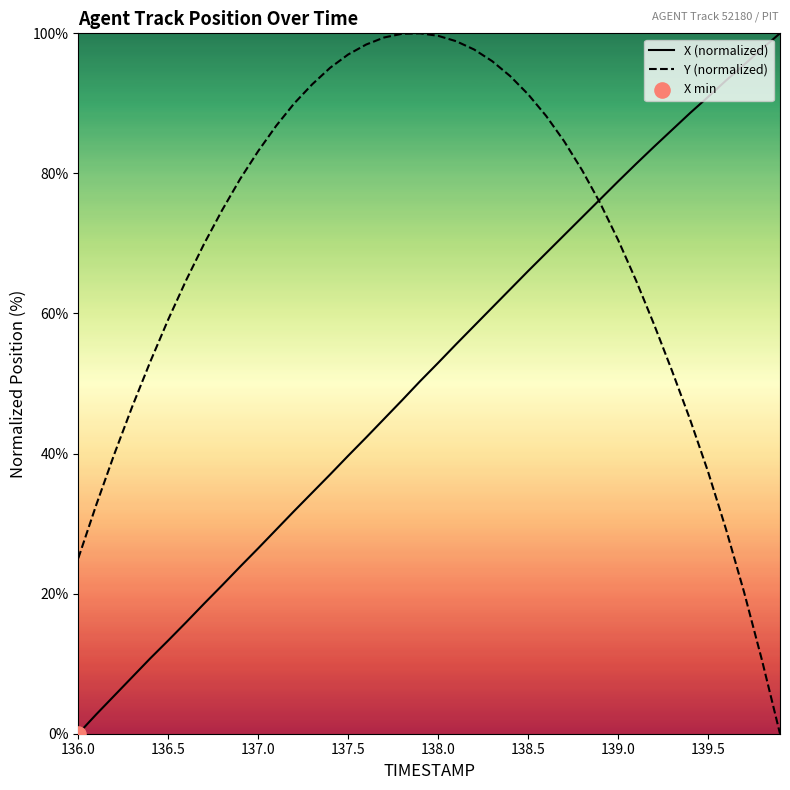

Which series has the largest total across all categories?

Y (normalized)